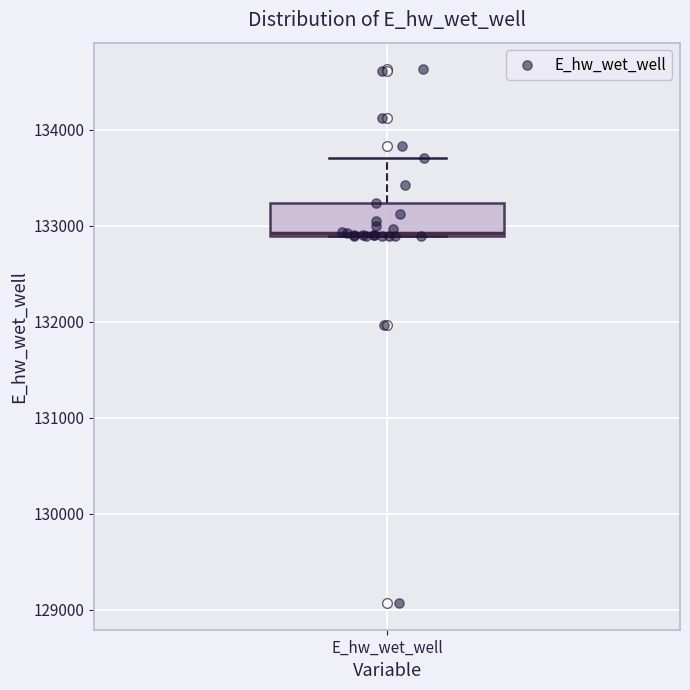

Read this box plot against the y-axis: the position of the median line, the range covered by the box, and the ends of both whiskers. The values are not printed on the chart, so give them approximately, as read against the axis.

median 132900, box 132900 to 133200, whiskers 132900 to 133700